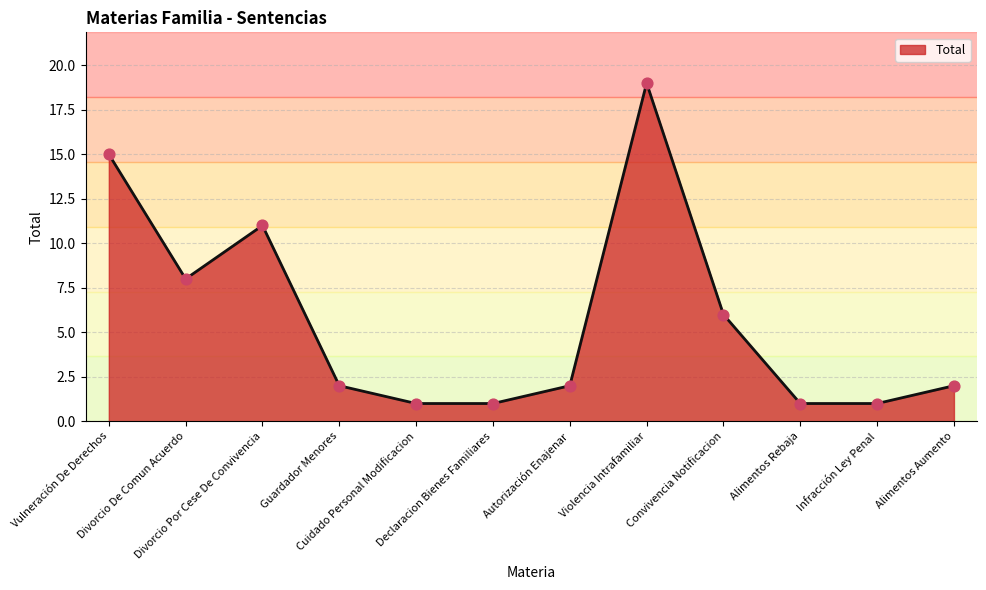

Which has a higher value, Violencia Intrafamiliar or Declaracion Bienes Familiares?

Violencia Intrafamiliar